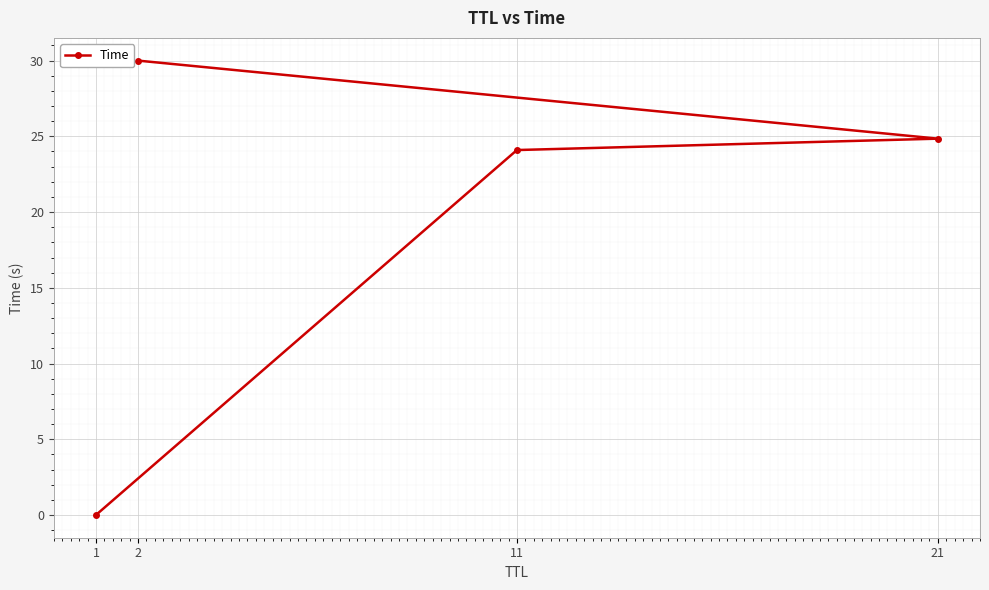

What value does the data have at 21?

24.8